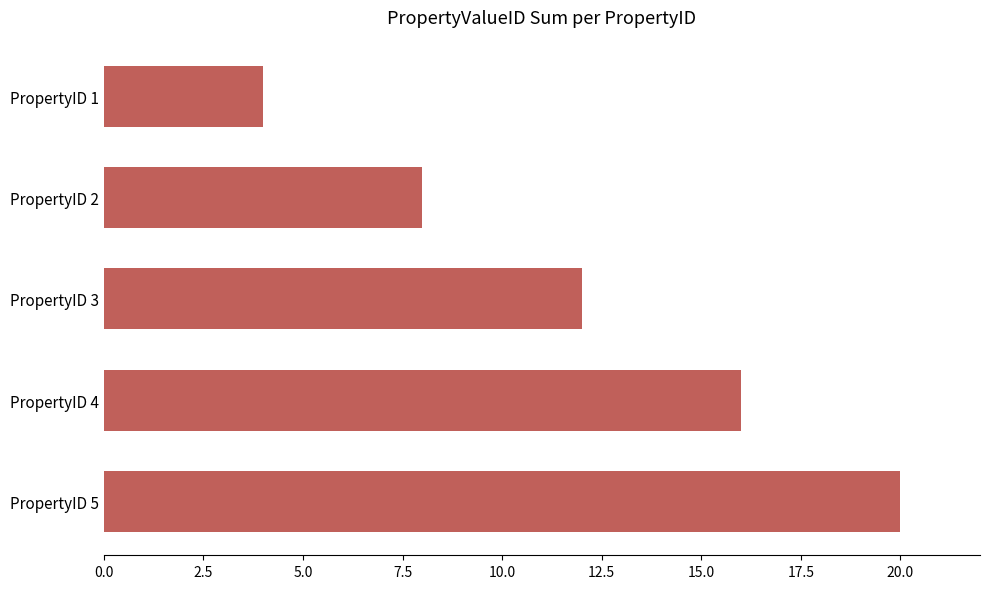

What is the sum of the values at PropertyID 5 and PropertyID 1?

24